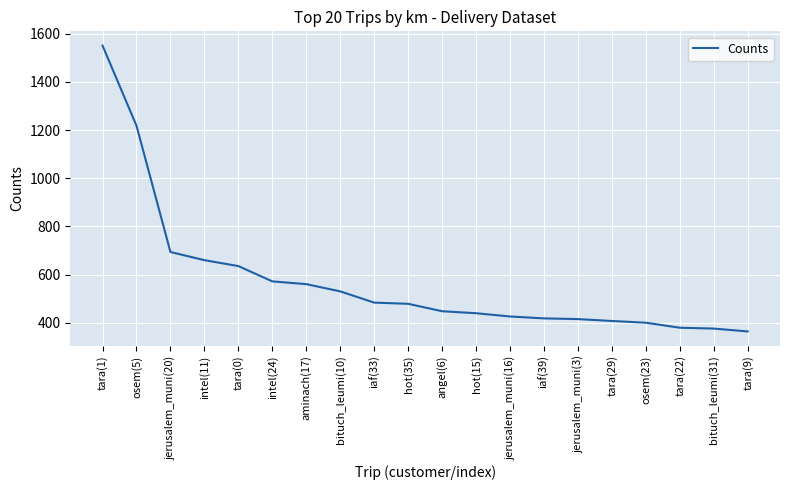

What is the ratio of the value at intel(11) to the value at iaf(33)?

1.4